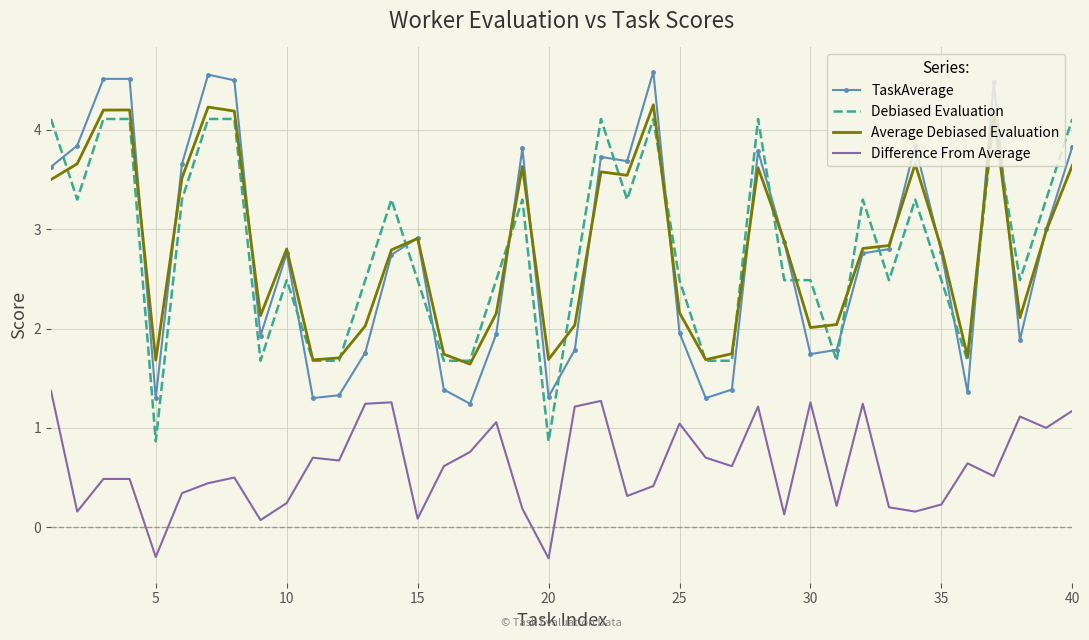

What is the difference between the second highest and second lowest values in the TaskAverage series?

3.3